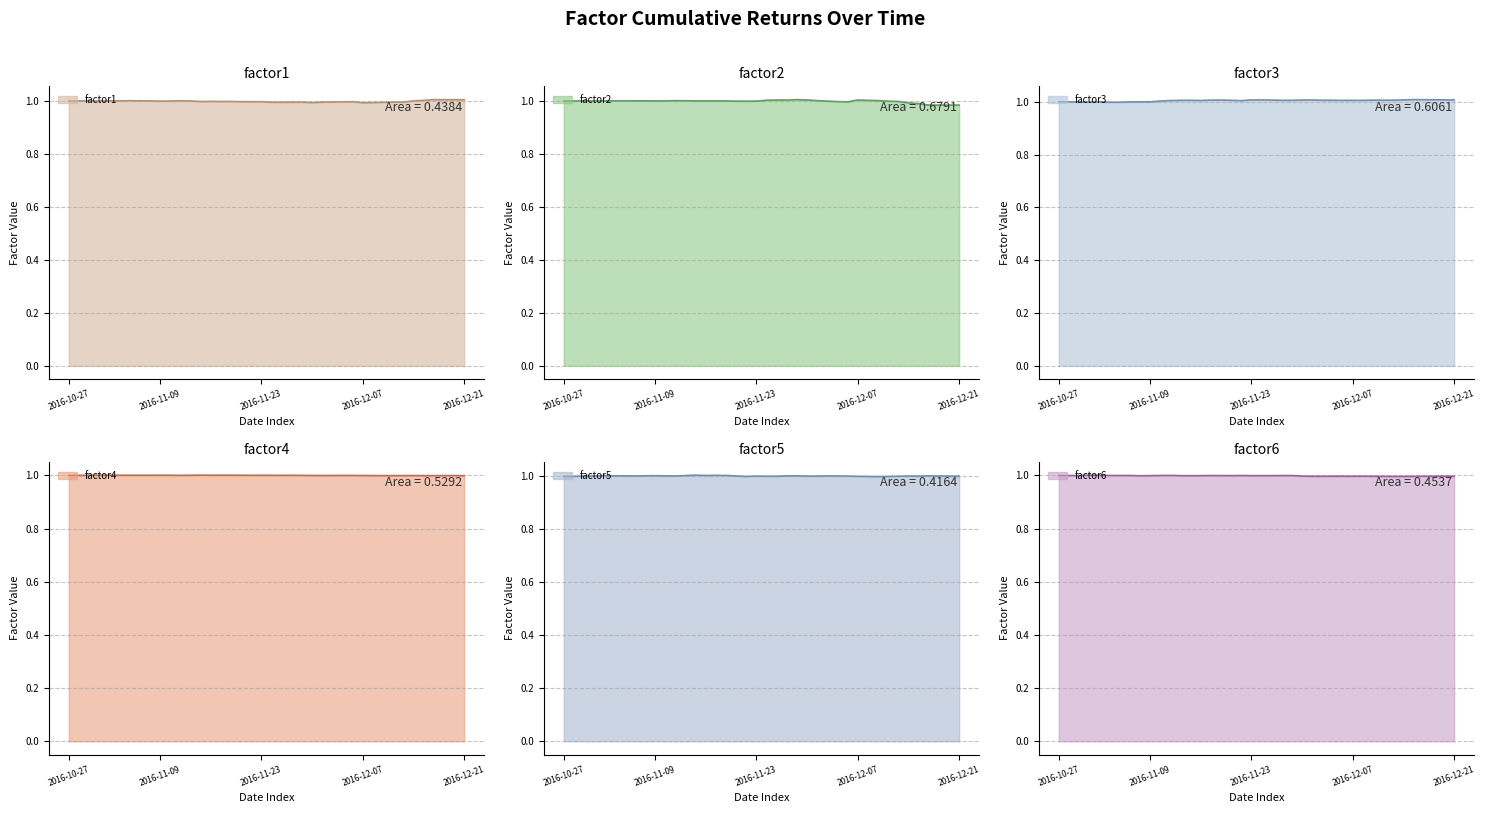

Reading left to right, what are all the values shown in this chart?

factor1: 2016-10-27=1.0	2016-10-28=1.0	2016-10-31=1.0	2016-11-01=1.0	2016-11-02=1.0	2016-11-03=1.0	2016-11-04=1.0	2016-11-07=1.0	2016-11-08=1.0	2016-11-09=1.0	2016-11-10=1.0	2016-11-11=1.0	2016-11-14=1.0	2016-11-15=1.0	2016-11-16=1.0	2016-11-17=1.0	2016-11-18=1.0	2016-11-21=1.0	2016-11-22=1.0	2016-11-23=1.0	2016-11-24=1.0	2016-11-25=1.0	2016-11-28=1.0	2016-11-29=1.0	2016-11-30=1.0	2016-12-01=1.0	2016-12-02=1.0	2016-12-05=1.0	2016-12-06=1.0	2016-12-07=1.0	2016-12-08=1.0	2016-12-09=1.0	2016-12-12=1.0	2016-12-13=1.0	2016-12-14=1.0	2016-12-15=1.0	2016-12-16=1.0	2016-12-19=1.0	2016-12-20=1.0	2016-12-21=1.0
factor2: 2016-10-27=1.0	2016-10-28=1.0	2016-10-31=1.0	2016-11-01=1.0	2016-11-02=1.0	2016-11-03=1.0	2016-11-04=1.0	2016-11-07=1.0	2016-11-08=1.0	2016-11-09=1.0	2016-11-10=1.0	2016-11-11=1.0	2016-11-14=1.0	2016-11-15=1.0	2016-11-16=1.0	2016-11-17=1.0	2016-11-18=1.0	2016-11-21=1.0	2016-11-22=1.0	2016-11-23=1.0	2016-11-24=1.0	2016-11-25=1.0	2016-11-28=1.0	2016-11-29=1.0	2016-11-30=1.0	2016-12-01=1.0	2016-12-02=1.0	2016-12-05=1.0	2016-12-06=1.0	2016-12-07=1.0	2016-12-08=1.0	2016-12-09=1.0	2016-12-12=1.0	2016-12-13=1.0	2016-12-14=1.0	2016-12-15=1.0	2016-12-16=1.0	2016-12-19=1.0	2016-12-20=1.0	2016-12-21=1.0
factor3: 2016-10-27=1.0	2016-10-28=1.0	2016-10-31=1.0	2016-11-01=1.0	2016-11-02=1.0	2016-11-03=1.0	2016-11-04=1.0	2016-11-07=1.0	2016-11-08=1.0	2016-11-09=1.0	2016-11-10=1.0	2016-11-11=1.0	2016-11-14=1.0	2016-11-15=1.0	2016-11-16=1.0	2016-11-17=1.0	2016-11-18=1.0	2016-11-21=1.0	2016-11-22=1.0	2016-11-23=1.0	2016-11-24=1.0	2016-11-25=1.0	2016-11-28=1.0	2016-11-29=1.0	2016-11-30=1.0	2016-12-01=1.0	2016-12-02=1.0	2016-12-05=1.0	2016-12-06=1.0	2016-12-07=1.0	2016-12-08=1.0	2016-12-09=1.0	2016-12-12=1.0	2016-12-13=1.0	2016-12-14=1.0	2016-12-15=1.0	2016-12-16=1.0	2016-12-19=1.0	2016-12-20=1.0	2016-12-21=1.0
factor4: 2016-10-27=1.0	2016-10-28=1.0	2016-10-31=1.0	2016-11-01=1.0	2016-11-02=1.0	2016-11-03=1.0	2016-11-04=1.0	2016-11-07=1.0	2016-11-08=1.0	2016-11-09=1.0	2016-11-10=1.0	2016-11-11=1.0	2016-11-14=1.0	2016-11-15=1.0	2016-11-16=1.0	2016-11-17=1.0	2016-11-18=1.0	2016-11-21=1.0	2016-11-22=1.0	2016-11-23=1.0	2016-11-24=1.0	2016-11-25=1.0	2016-11-28=1.0	2016-11-29=1.0	2016-11-30=1.0	2016-12-01=1.0	2016-12-02=1.0	2016-12-05=1.0	2016-12-06=1.0	2016-12-07=1.0	2016-12-08=1.0	2016-12-09=1.0	2016-12-12=1.0	2016-12-13=1.0	2016-12-14=1.0	2016-12-15=1.0	2016-12-16=1.0	2016-12-19=1.0	2016-12-20=1.0	2016-12-21=1.0
factor5: 2016-10-27=1.0	2016-10-28=1.0	2016-10-31=1.0	2016-11-01=1.0	2016-11-02=1.0	2016-11-03=1.0	2016-11-04=1.0	2016-11-07=1.0	2016-11-08=1.0	2016-11-09=1.0	2016-11-10=1.0	2016-11-11=1.0	2016-11-14=1.0	2016-11-15=1.0	2016-11-16=1.0	2016-11-17=1.0	2016-11-18=1.0	2016-11-21=1.0	2016-11-22=1.0	2016-11-23=1.0	2016-11-24=1.0	2016-11-25=1.0	2016-11-28=1.0	2016-11-29=1.0	2016-11-30=1.0	2016-12-01=1.0	2016-12-02=1.0	2016-12-05=1.0	2016-12-06=1.0	2016-12-07=1.0	2016-12-08=1.0	2016-12-09=1.0	2016-12-12=1.0	2016-12-13=1.0	2016-12-14=1.0	2016-12-15=1.0	2016-12-16=1.0	2016-12-19=1.0	2016-12-20=1.0	2016-12-21=1.0
factor6: 2016-10-27=1.0	2016-10-28=1.0	2016-10-31=1.0	2016-11-01=1.0	2016-11-02=1.0	2016-11-03=1.0	2016-11-04=1.0	2016-11-07=1.0	2016-11-08=1.0	2016-11-09=1.0	2016-11-10=1.0	2016-11-11=1.0	2016-11-14=1.0	2016-11-15=1.0	2016-11-16=1.0	2016-11-17=1.0	2016-11-18=1.0	2016-11-21=1.0	2016-11-22=1.0	2016-11-23=1.0	2016-11-24=1.0	2016-11-25=1.0	2016-11-28=1.0	2016-11-29=1.0	2016-11-30=1.0	2016-12-01=1.0	2016-12-02=1.0	2016-12-05=1.0	2016-12-06=1.0	2016-12-07=1.0	2016-12-08=1.0	2016-12-09=1.0	2016-12-12=1.0	2016-12-13=1.0	2016-12-14=1.0	2016-12-15=1.0	2016-12-16=1.0	2016-12-19=1.0	2016-12-20=1.0	2016-12-21=1.0